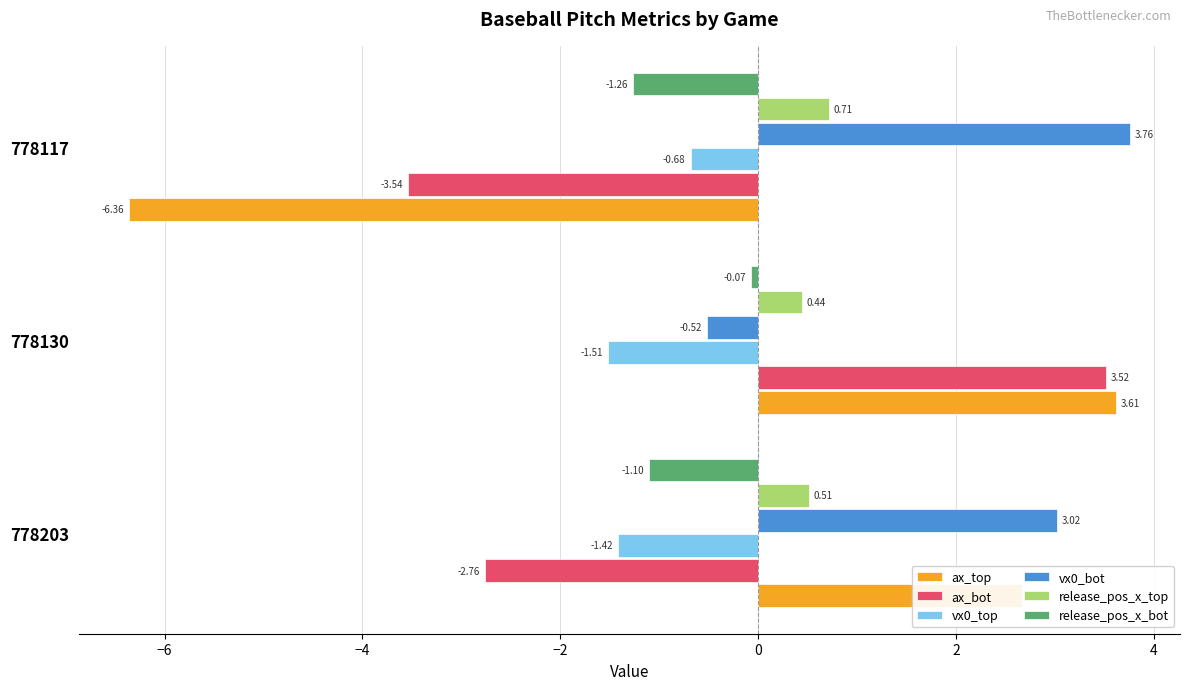

What is the difference between the highest and lowest values at 778130?

5.1